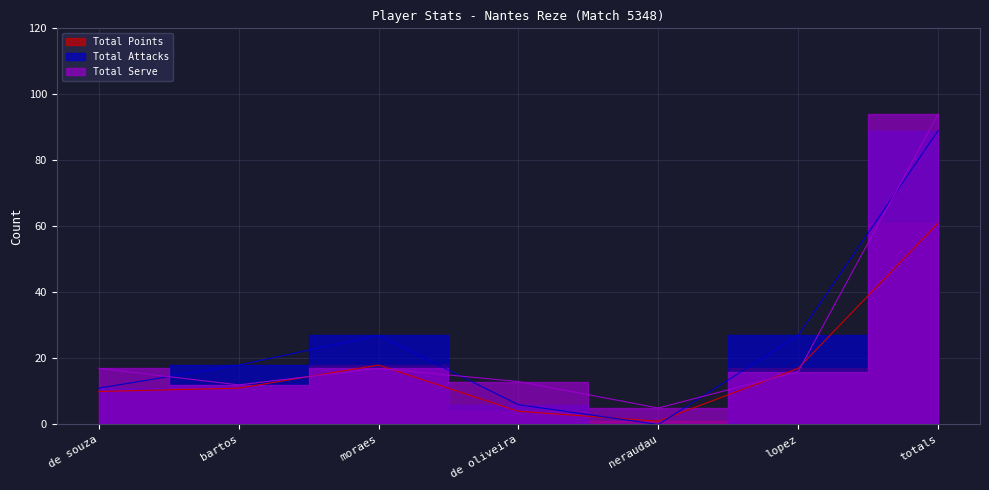

Reading right to left, extract all data points from this chart.

Total Points: totals=61	lopez=17	neraudau=1	de oliveira=4	moraes=18	bartos=11	de souza=10
Total Attacks: totals=89	lopez=27	neraudau=0	de oliveira=6	moraes=27	bartos=18	de souza=11
Total Serve: totals=94	lopez=16	neraudau=5	de oliveira=13	moraes=17	bartos=12	de souza=17